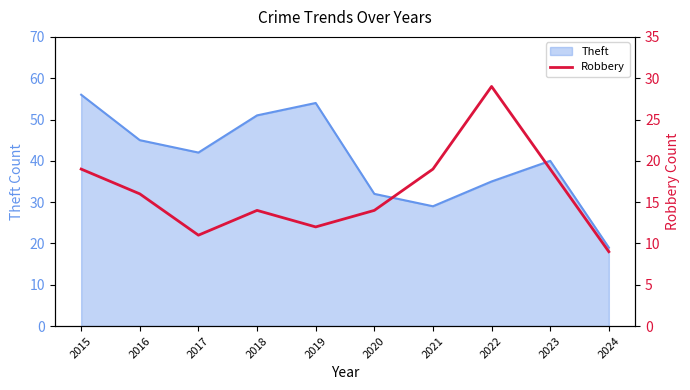

List the labels in order of Theft value, smallest first.

2024, 2021, 2020, 2022, 2023, 2017, 2016, 2018, 2019, 2015